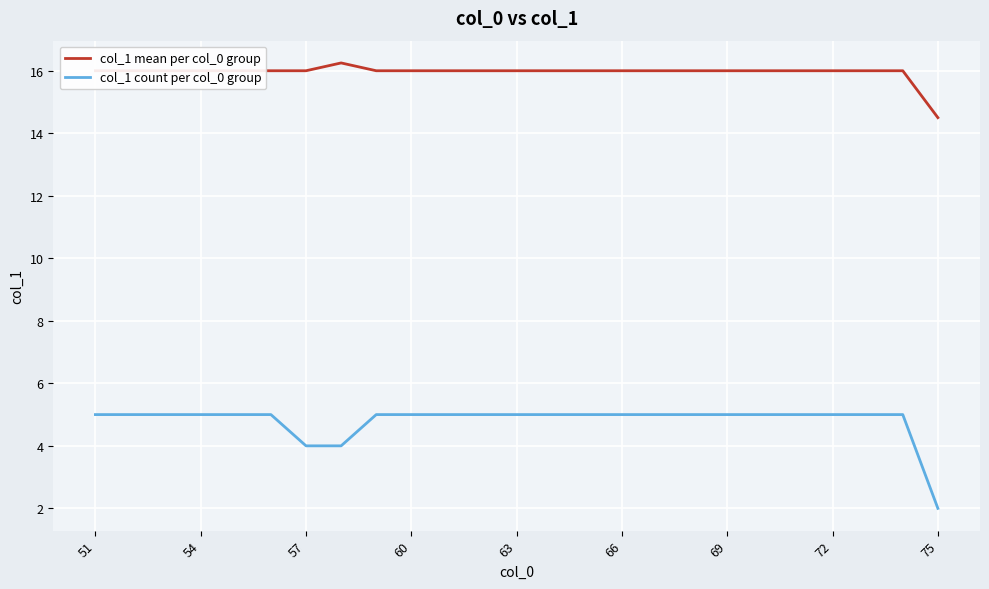

Count the col_1 count per col_0 group values in the range 5 to 6.

22